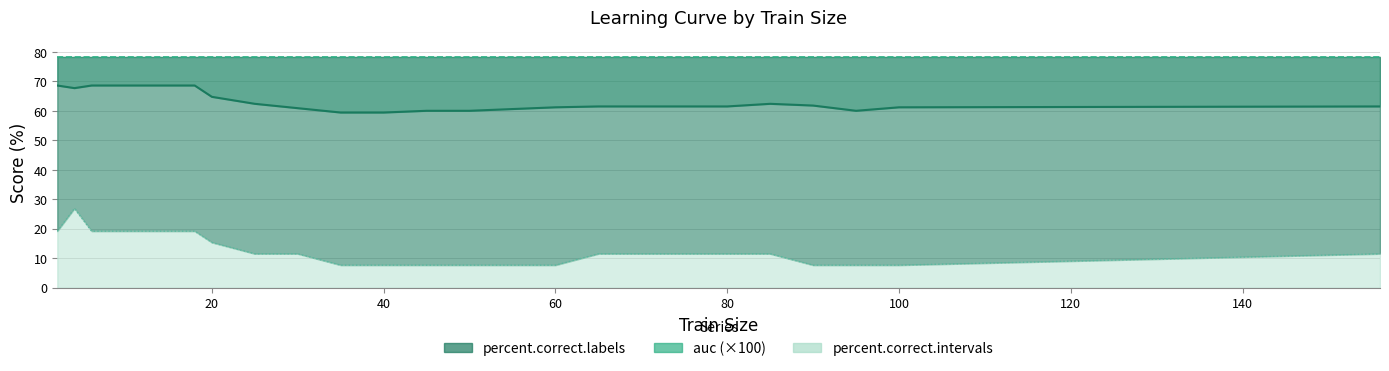

Reading right to left, extract all data points from this chart.

percent.correct.labels line: 61.5	61.2	60.1	61.8	62.4	61.5	61.5	61.5	61.5	61.2	60.7	60.1	60.1	59.5	59.5	60.9	62.4	64.8	68.6	68.6	68.6	68.6	68.6	68.6	68.6	67.8	68.6
auc line: 78.3	78.3	78.3	78.3	78.3	78.3	78.3	78.3	78.3	78.3	78.3	78.3	78.3	78.3	78.3	78.3	78.3	78.3	78.3	78.3	78.3	78.3	78.3	78.3	78.3	78.3	78.3
percent.correct.intervals line: 11.5	7.7	7.7	7.7	11.5	11.5	11.5	11.5	11.5	7.7	7.7	7.7	7.7	7.7	7.7	11.5	11.5	15.4	19.2	19.2	19.2	19.2	19.2	19.2	19.2	26.9	19.2